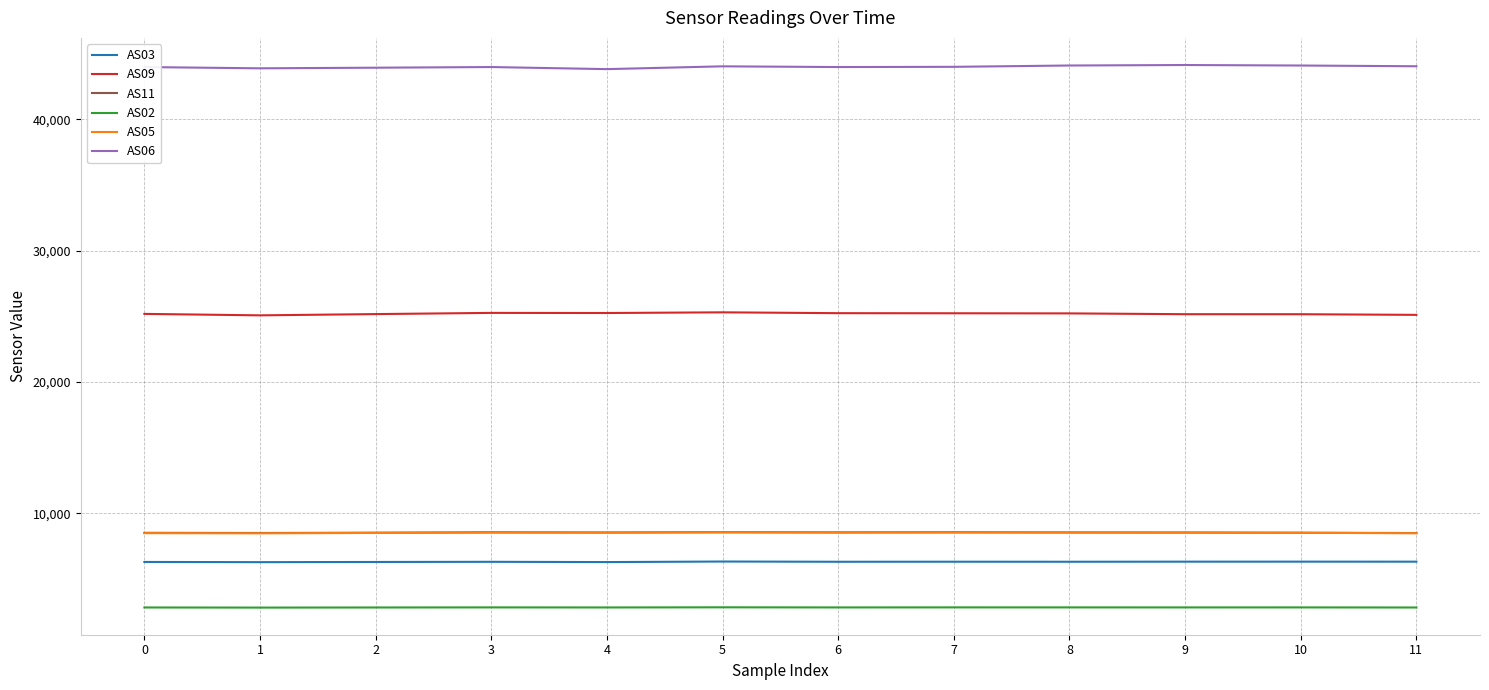

The value of AS11 at 7 is 8567. True or false?

True